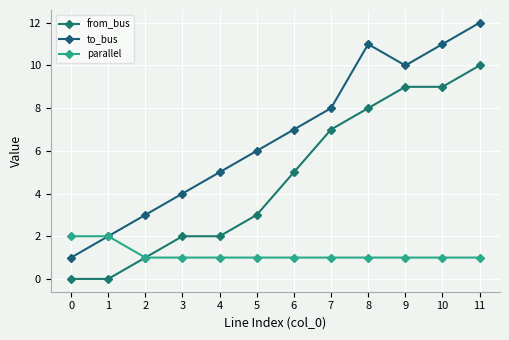

At which label is parallel closest to 1?

2